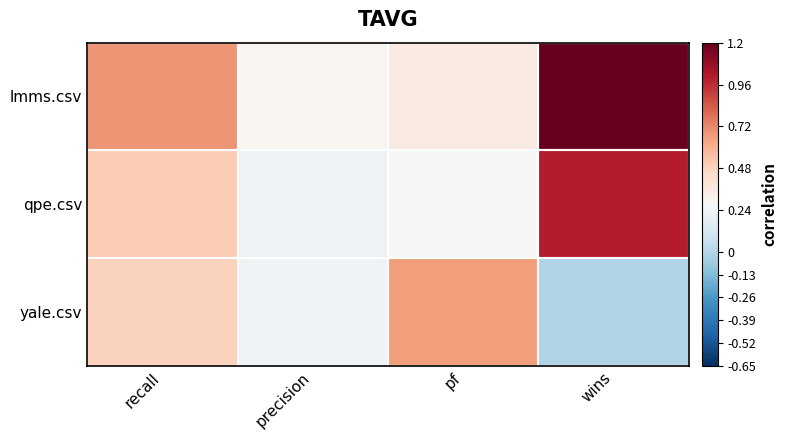

Which series has the largest total across all categories?

lmms.csv